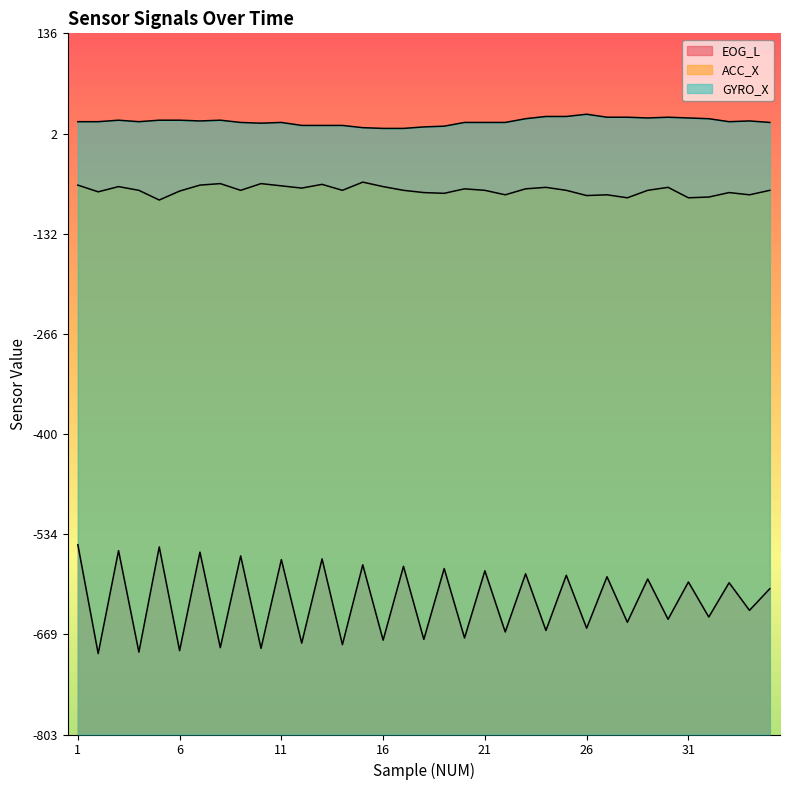

How many data points in ACC_X are above -74?

14